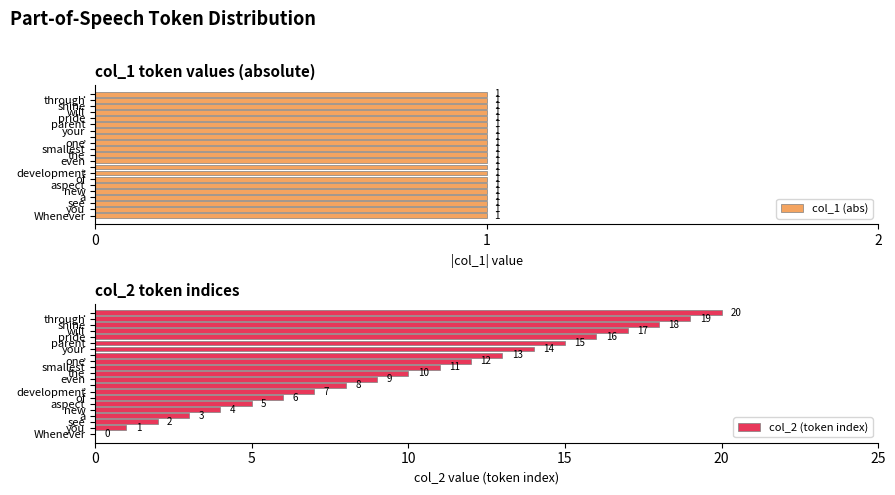

Is it true that col_2 (token index) equals 3.0 at a?

True